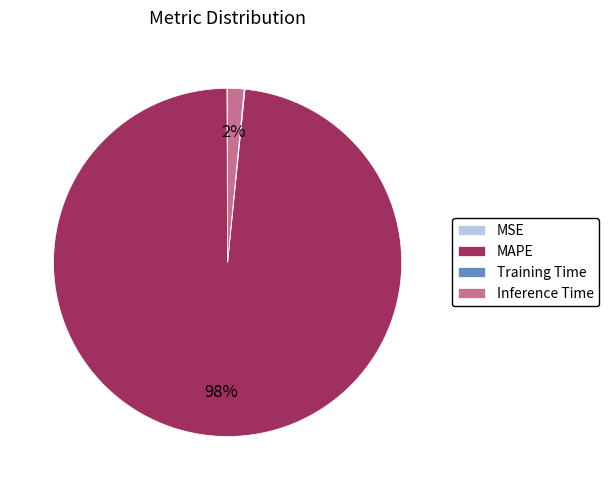

Is MAPE the majority of the pie?

Yes